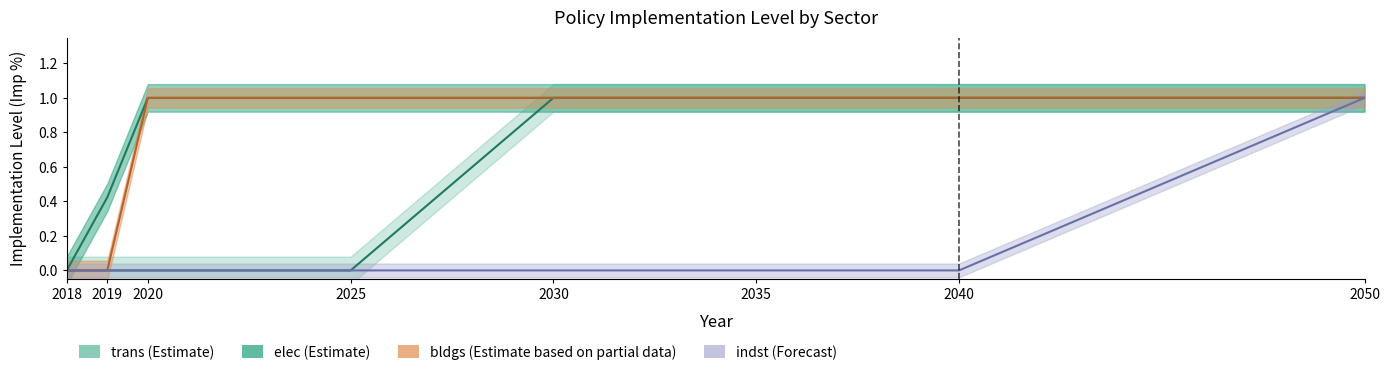

Is this an area chart (filled region under the line)?

No